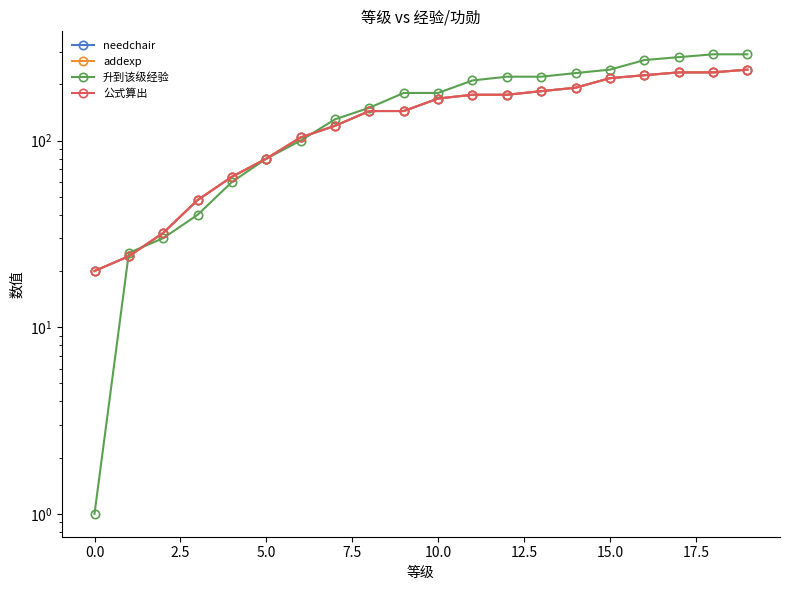

True or false: 升到该级经验 has more than 0 interior local peaks.

False